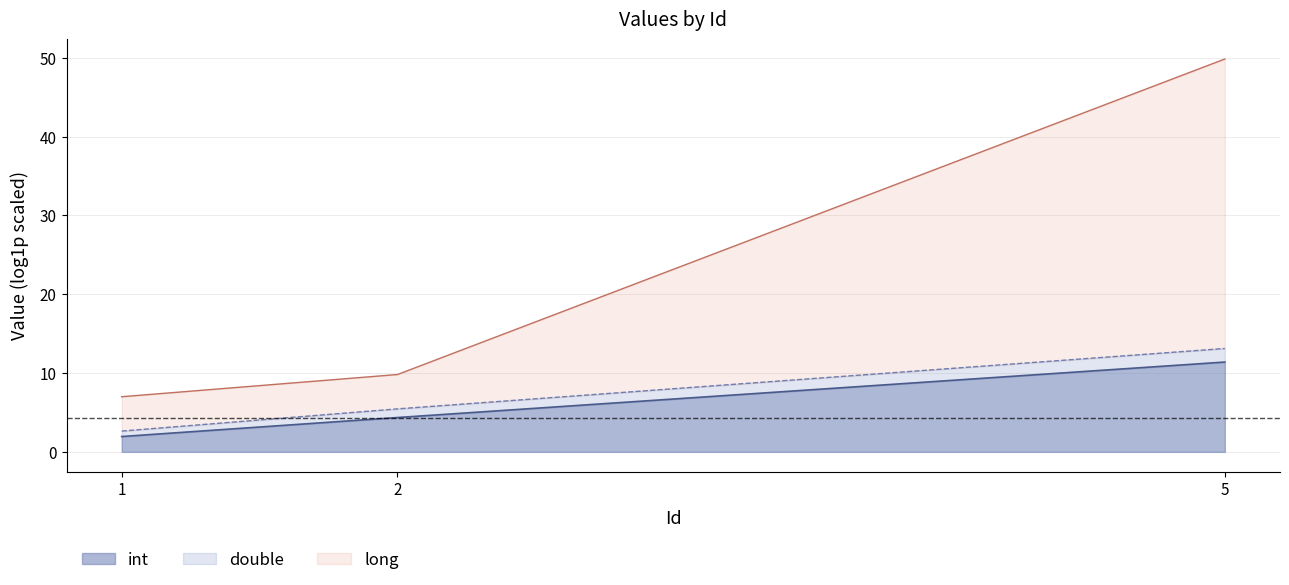

At which category is the sum across all series the highest?

5